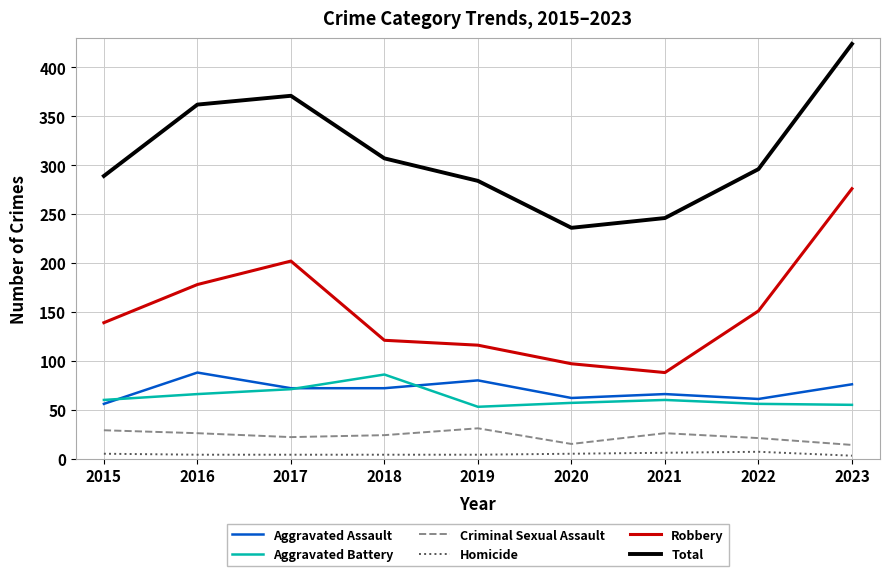

What is the minimum value for Total?

236